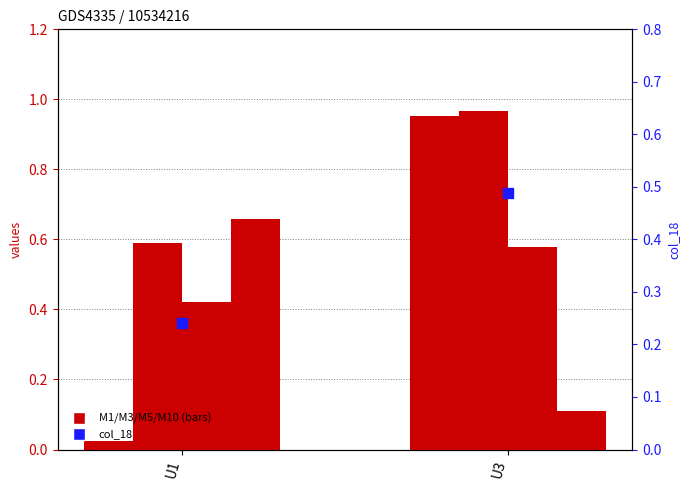

Which category has the lowest value in the col_18 series?

U1